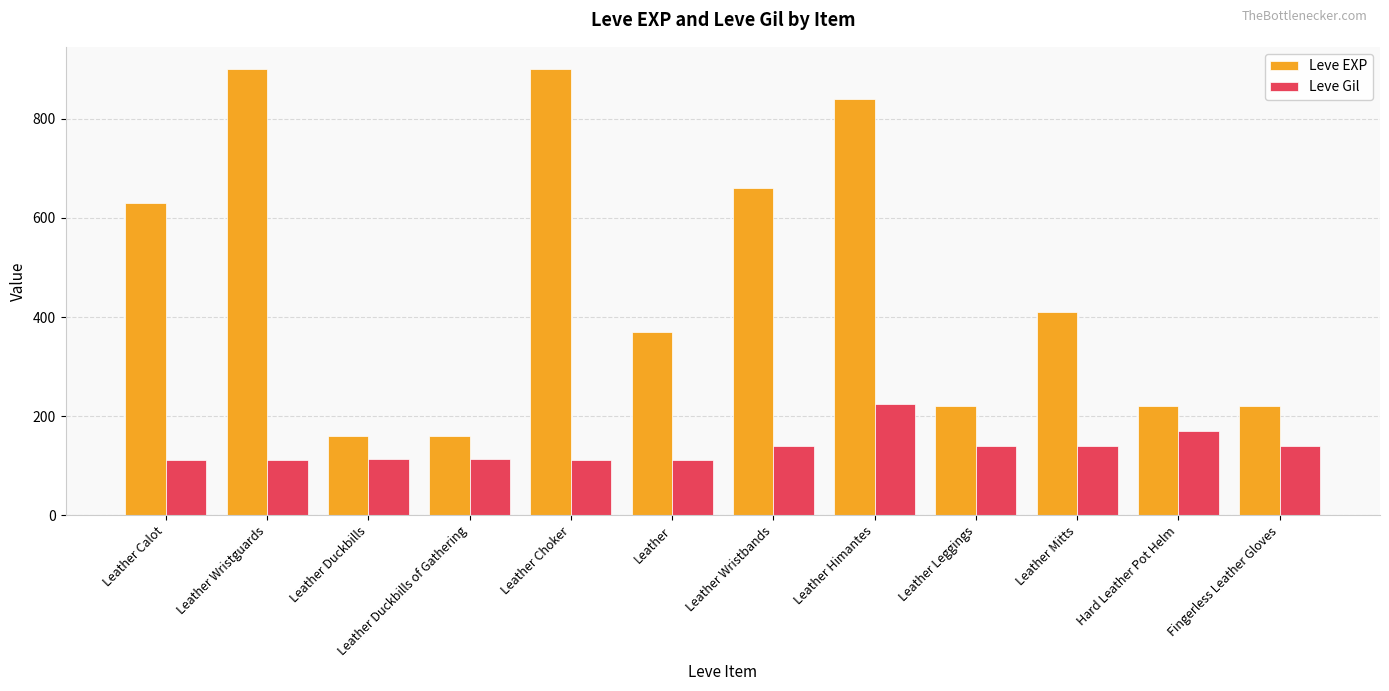

Rank the series by their maximum value, from lowest to highest.

Leve Gil, Leve EXP